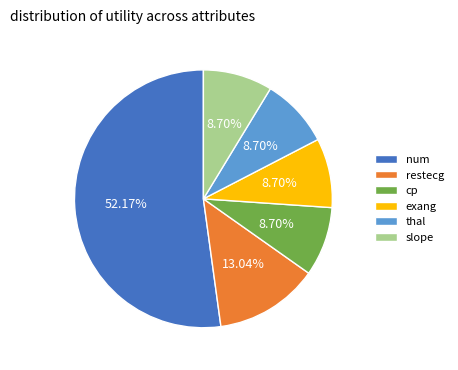

Which category has the biggest portion of the pie?

num